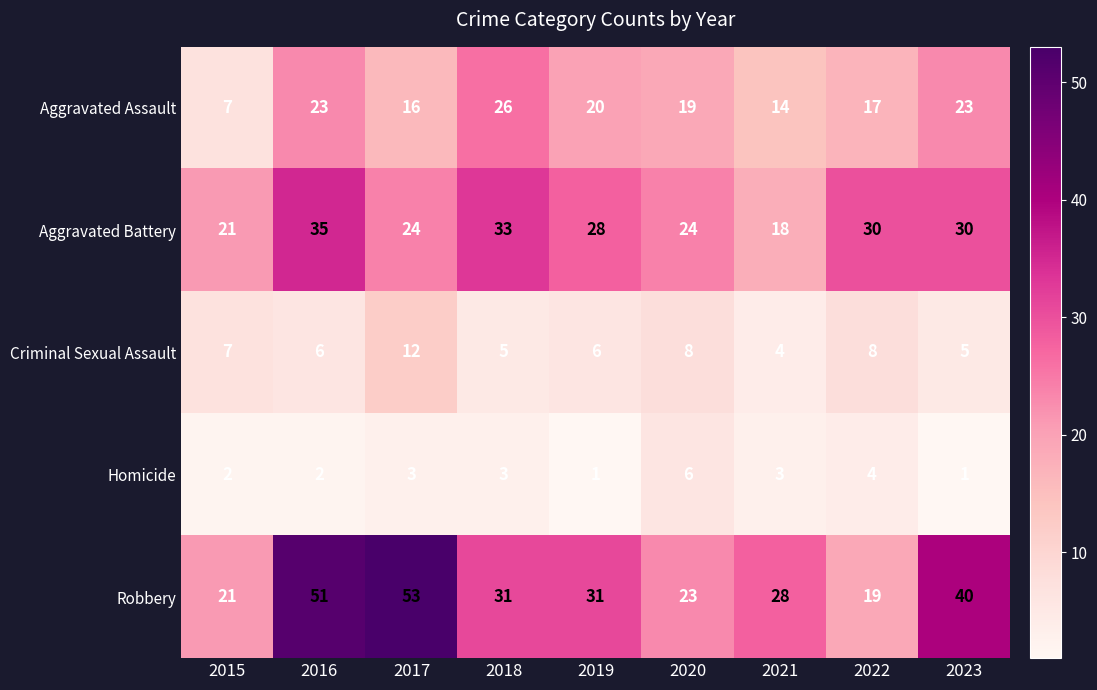

Where is Robbery nearest to the value 36?

2023